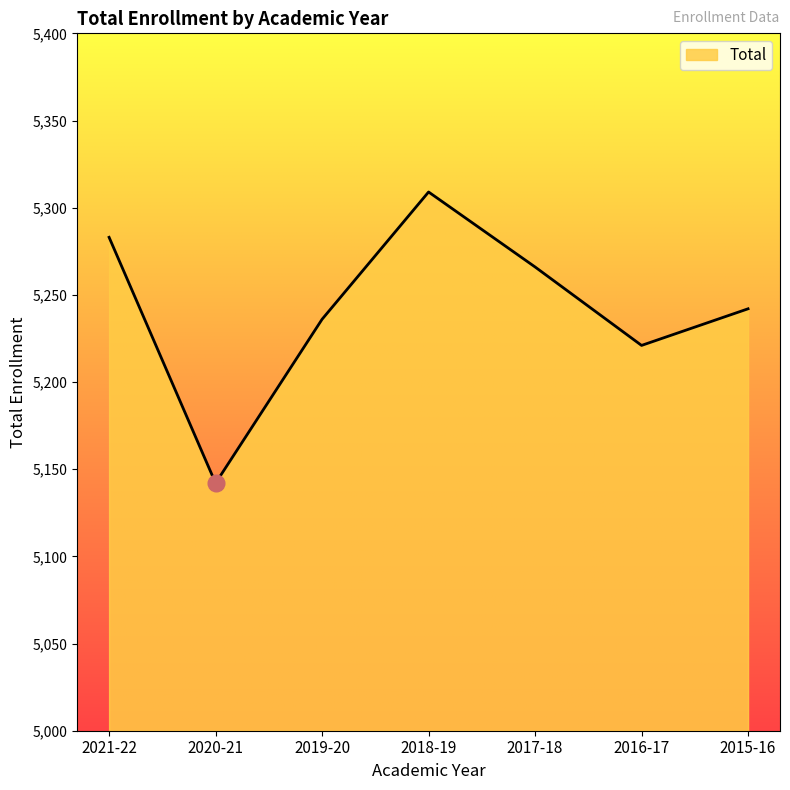

List the labels in order of value, largest first.

2018-19, 2021-22, 2017-18, 2015-16, 2019-20, 2016-17, 2020-21